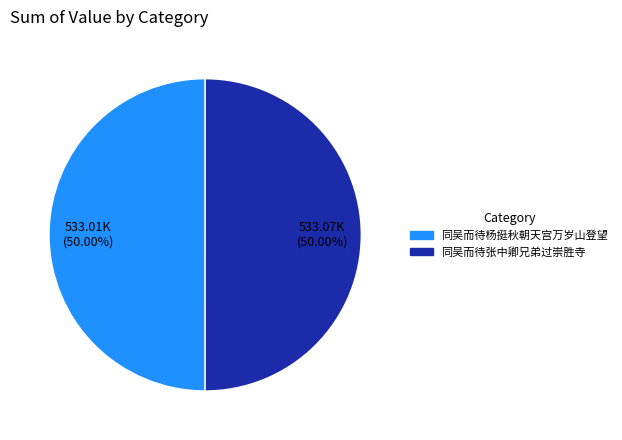

What is the ratio of the value at 同吴而待杨挺秋朝天宫万岁山登望 to the value at 同吴而待张中卿兄弟过崇胜寺?

1.0